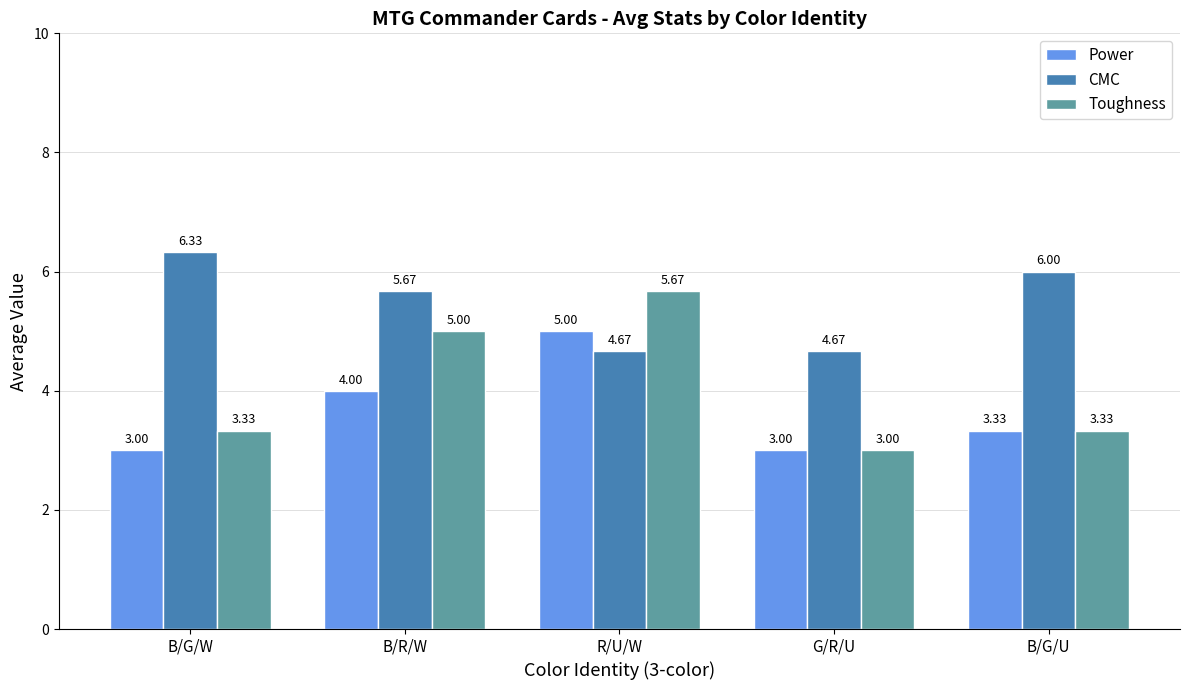

What are all the series names shown in the legend?

Power, CMC, Toughness